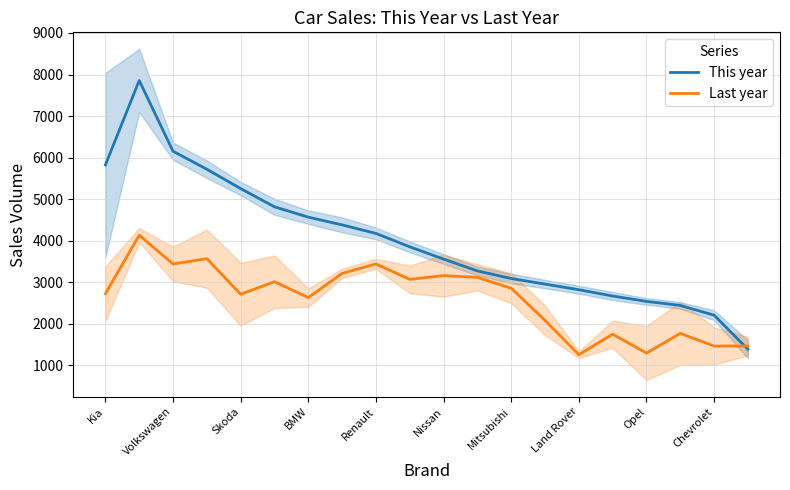

Is it true that Last year equals 2725.7 at Kia?

True